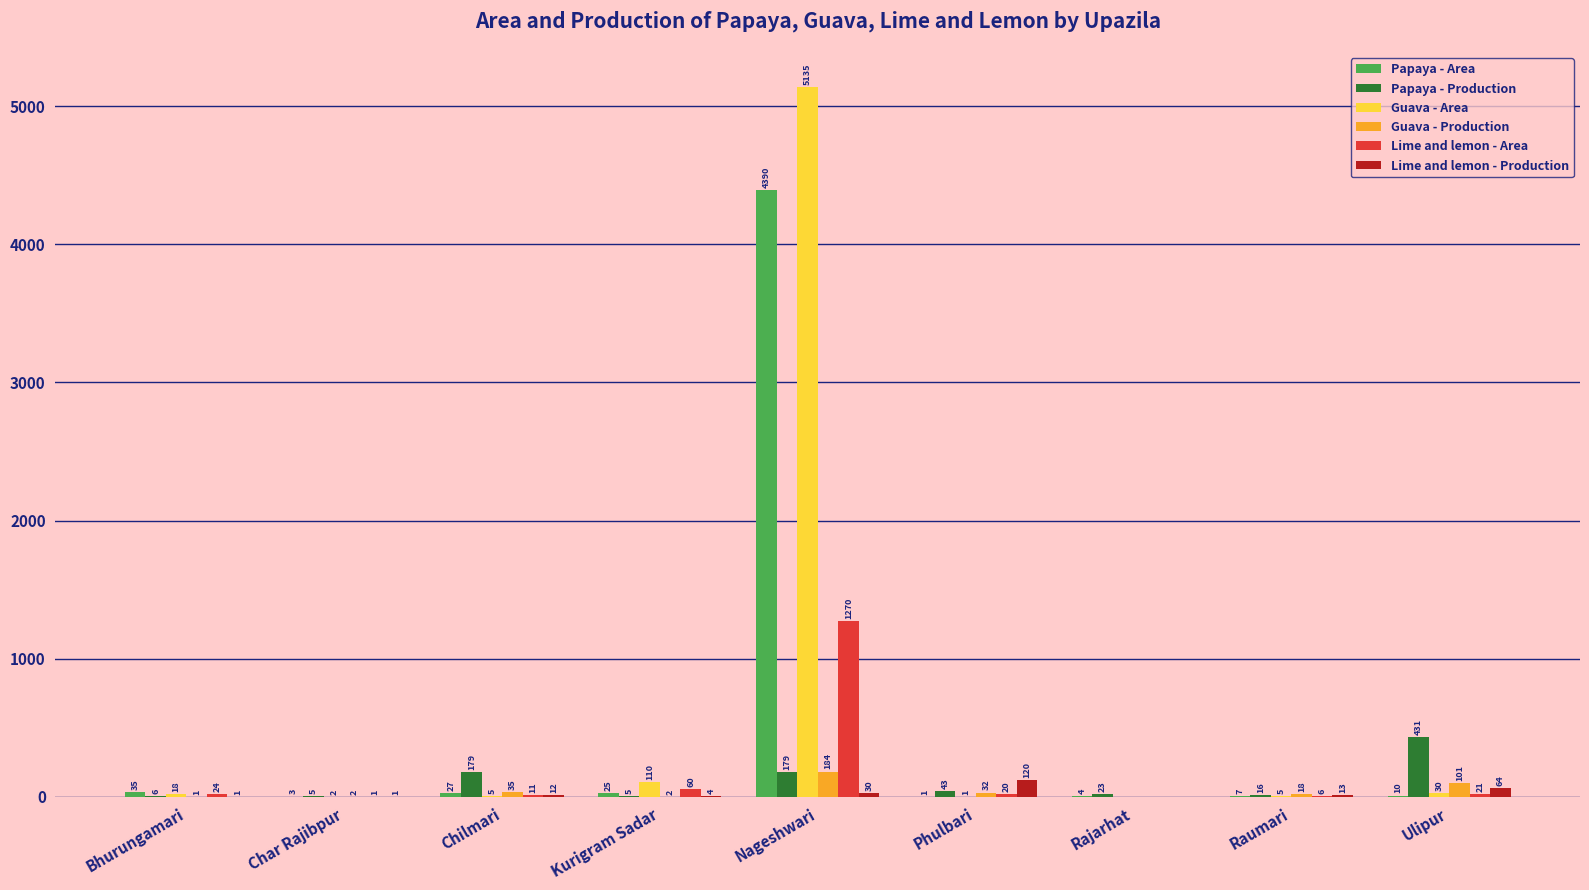

Are the bars horizontal?

No